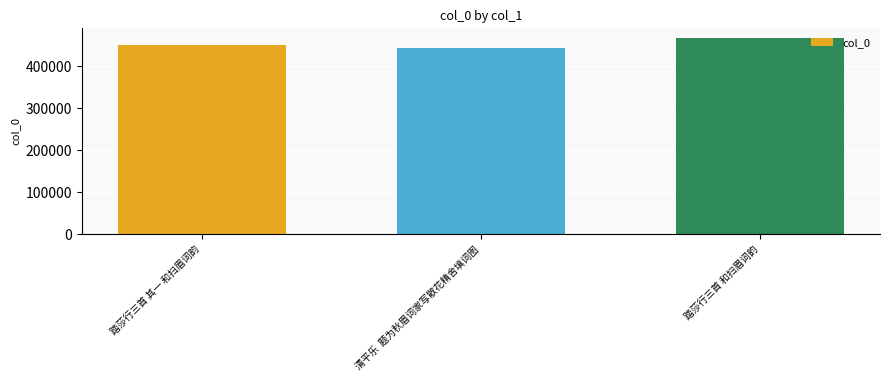

List the labels in order of value, smallest first.

清平乐  题为秋眉词家写散花精舍填词图, 踏莎行三首 其一 和扫眉词韵, 踏莎行三首 和扫眉词韵